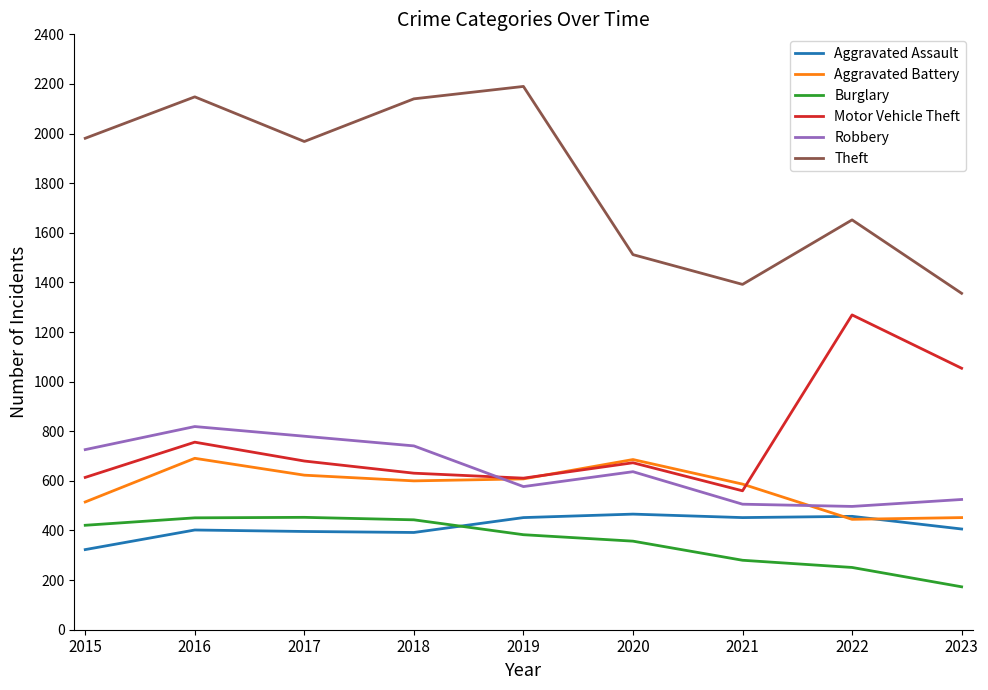

At which label does Motor Vehicle Theft reach its peak?

2022